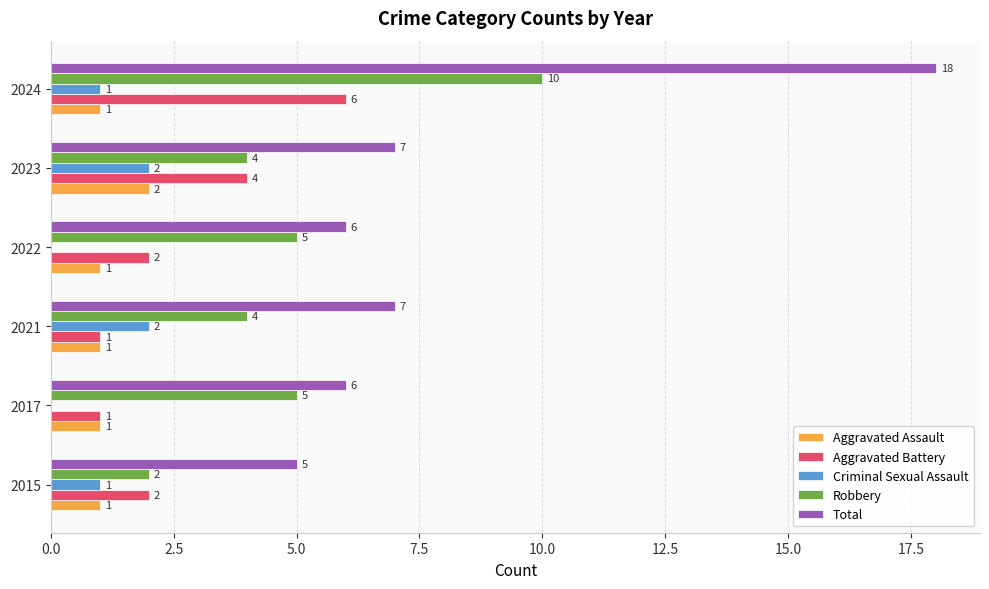

At which category is the sum across all series the highest?

2024